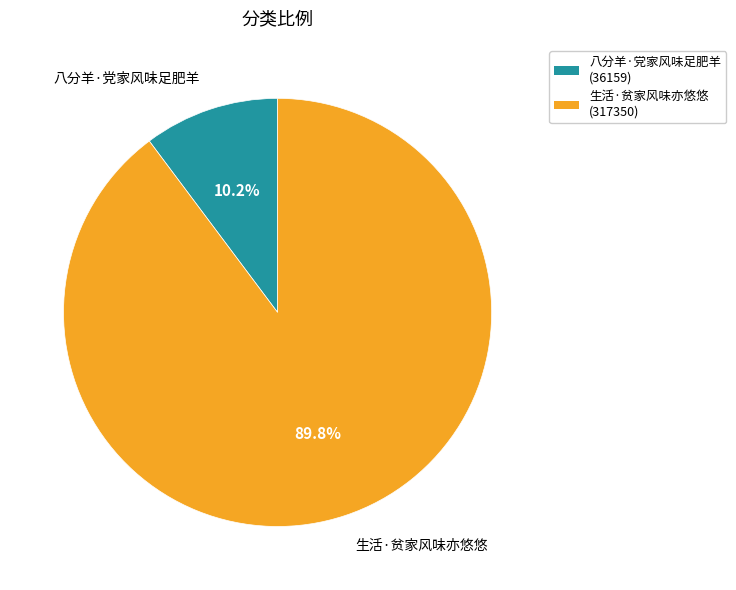

Count the number of slices in the pie.

2